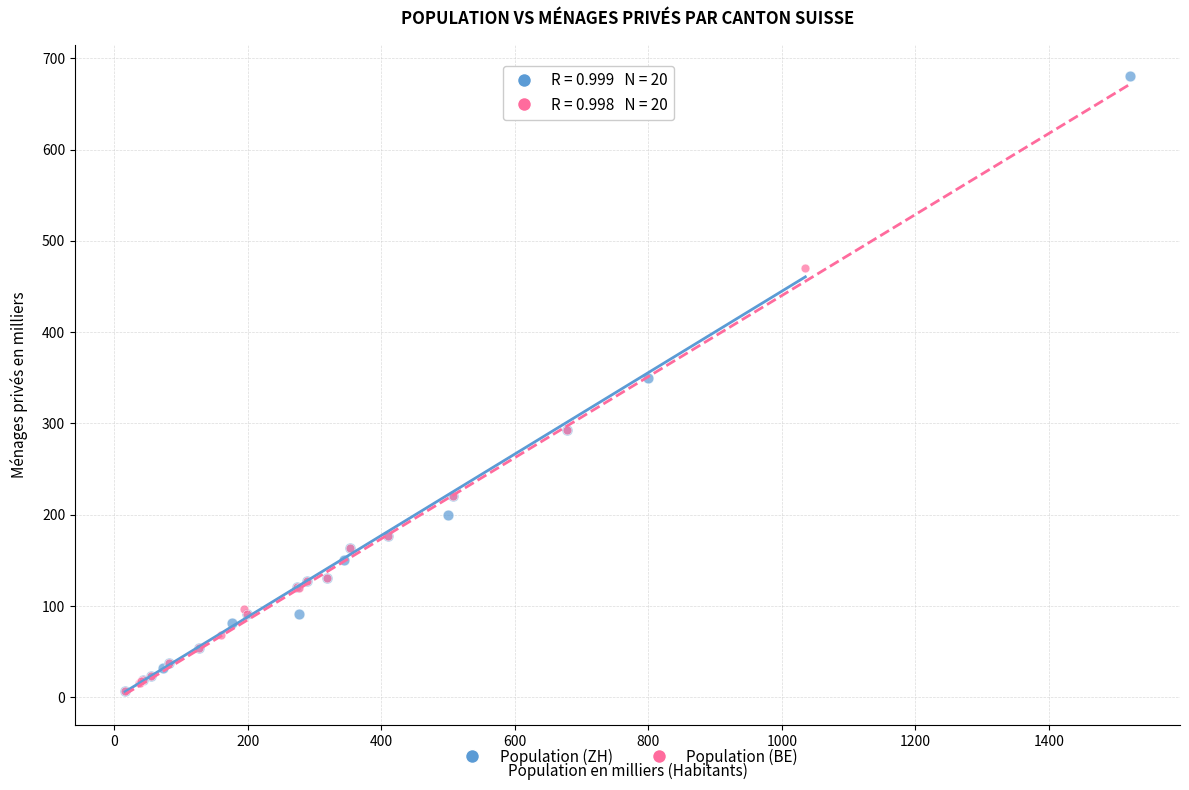

Which series has the largest Y range (max minus min)?

Population (ZH)